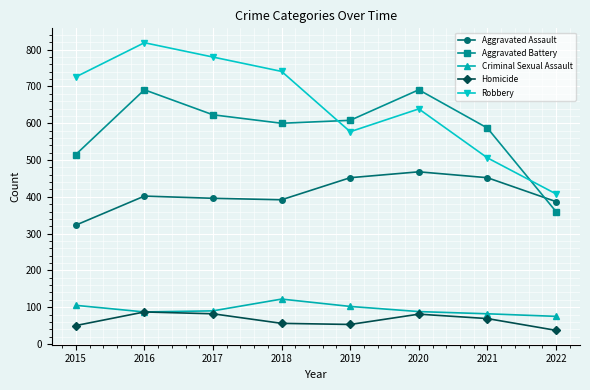

What is the approximate value of Aggravated Battery at 2020, to the nearest 5?

690